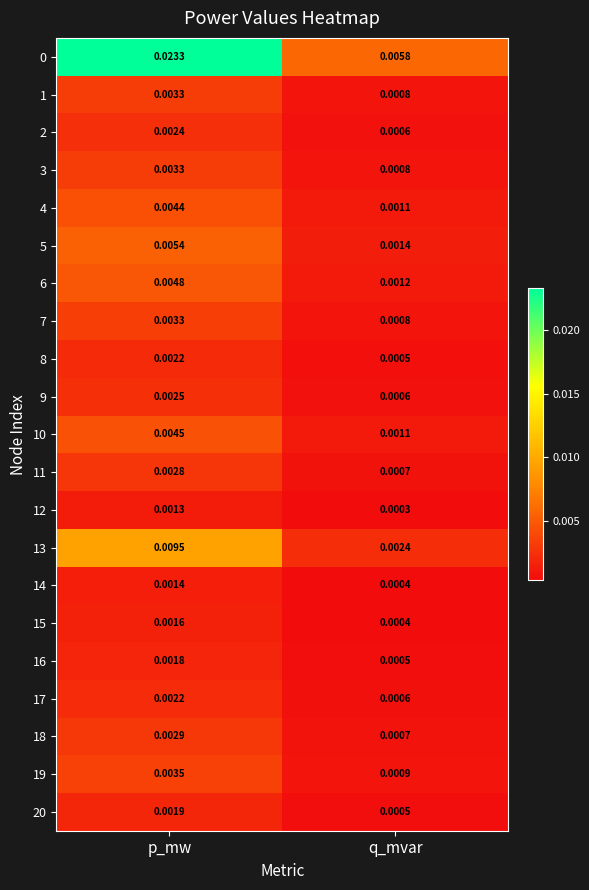

Which category has the lowest value across all series?

q_mvar